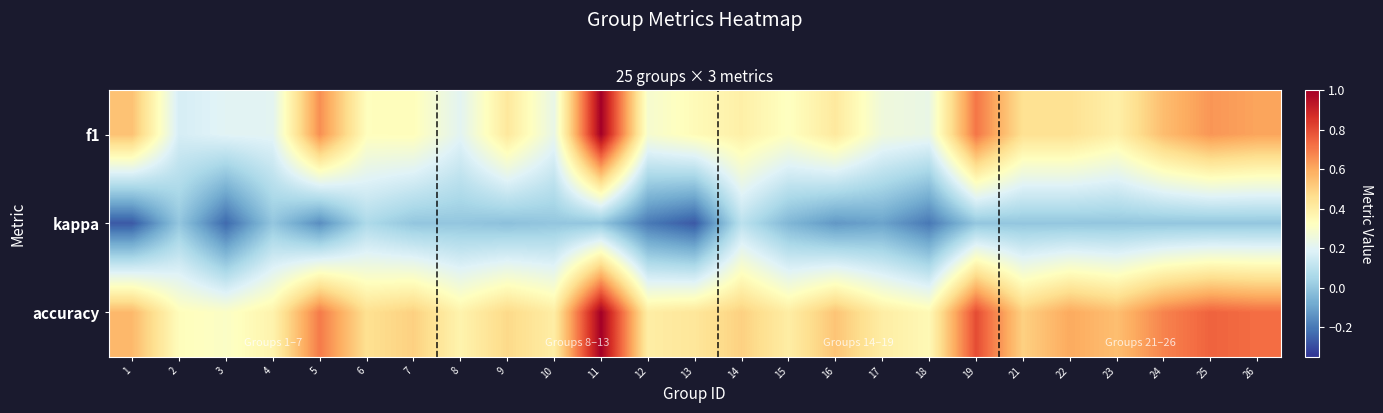

Between 1 and 21, which is larger?

1